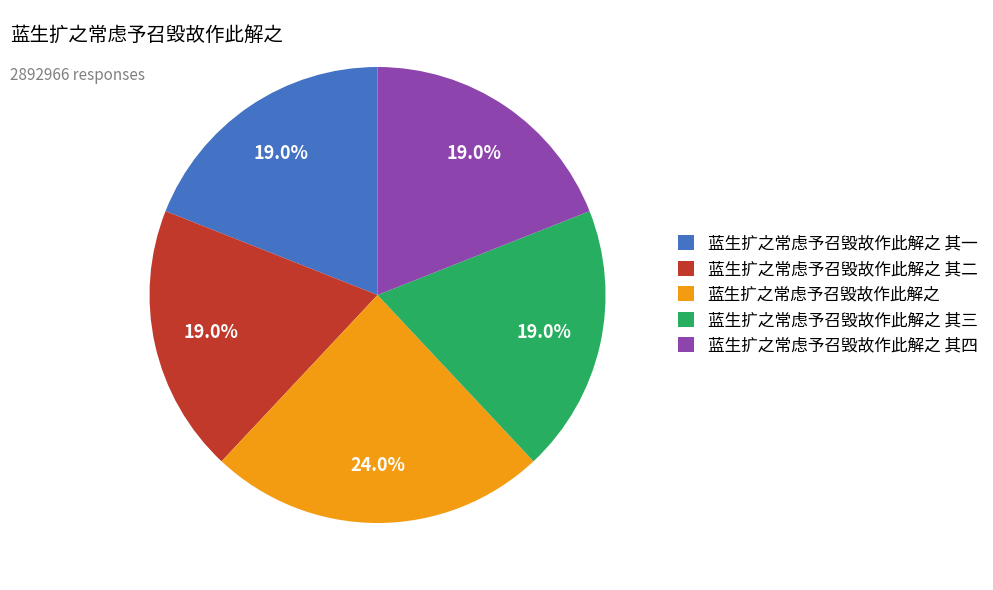

How many segments does this pie chart have?

5